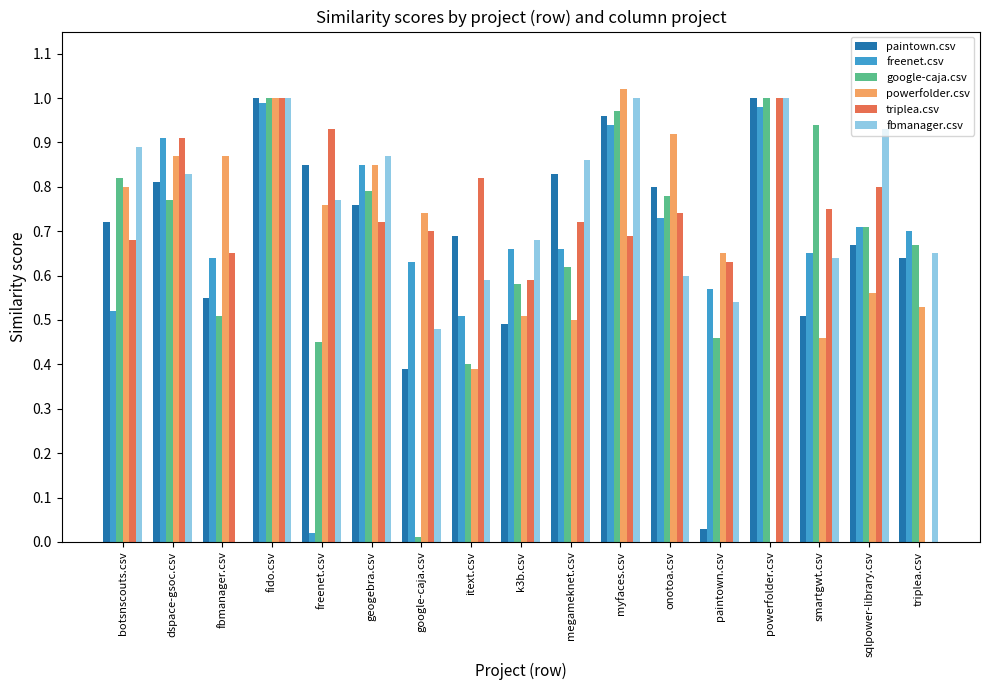

What is the sum of the powerfolder.csv values at botsnscouts.csv and fbmanager.csv?

1.7